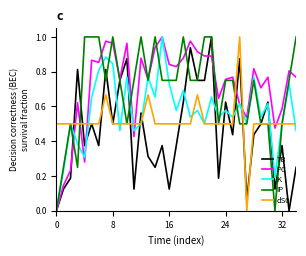

Reading left to right, list all the values displayed in this chart.

TB: 0.0	0.1	0.2	0.8	0.4	0.5	0.4	0.8	0.5	0.8	0.9	0.1	0.6	0.3	0.2	0.4	0.1	0.4	0.6	0.9	0.8	0.8	1.0	0.2	0.6	0.4	0.9	0.1	0.4	0.5	0.6	0.1	0.4	0.0	0.2
PC: 0.0	0.1	0.2	0.6	0.3	0.9	0.9	1.0	1.0	0.8	1.0	0.4	0.9	0.8	0.9	1.0	0.8	0.8	0.9	1.0	0.9	0.9	0.9	0.6	0.8	0.8	0.6	0.5	0.8	0.7	0.8	0.5	0.6	0.8	0.8
K: 0.0	0.2	0.5	0.4	0.3	0.7	0.8	0.9	0.8	0.5	0.8	0.5	0.5	0.8	0.7	1.0	0.7	0.6	0.7	0.5	0.6	0.5	0.7	0.5	0.6	0.5	0.6	0.5	0.8	0.5	0.6	0.2	0.5	0.7	0.5
IP: 0.0	0.2	0.5	0.2	1.0	1.0	1.0	0.8	1.0	0.8	0.5	0.8	1.0	0.8	1.0	0.8	0.8	0.8	1.0	0.8	0.8	1.0	1.0	0.5	0.8	0.8	0.5	0.5	0.8	0.5	0.5	0.0	0.5	0.8	1.0
dS0: 0.5	0.5	0.5	0.5	0.5	0.5	0.5	0.7	0.5	0.5	0.5	0.5	0.5	0.7	0.5	0.5	0.5	0.5	0.5	0.5	0.7	0.5	0.5	0.5	0.5	0.5	1.0	0.0	0.5	0.5	0.5	0.5	0.5	0.5	0.5